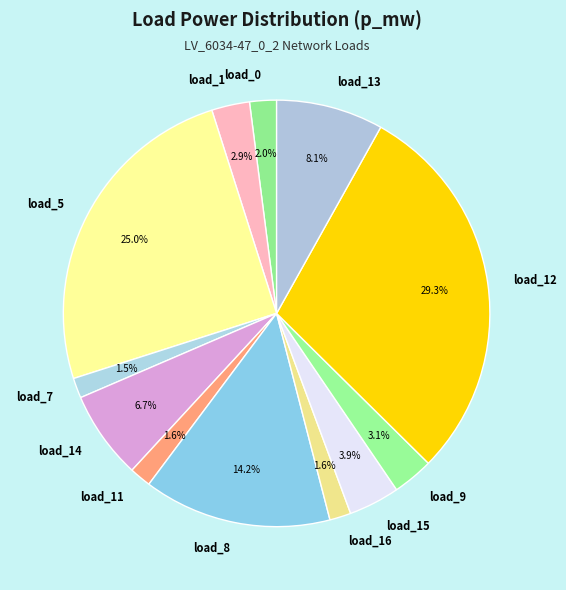

Which category has the biggest portion of the pie?

load_12